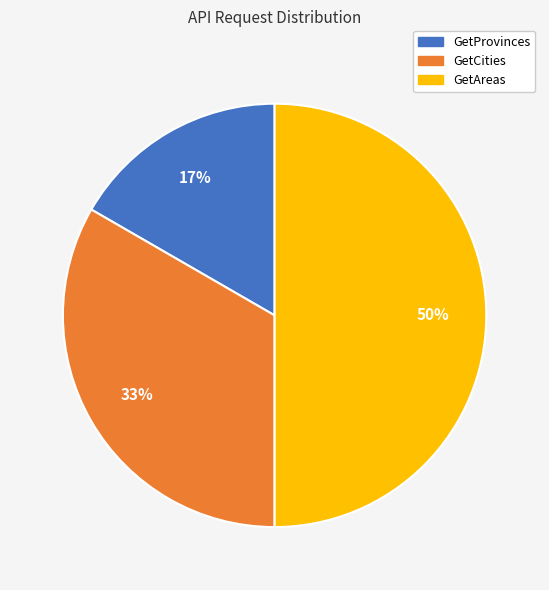

To the nearest percent, what portion does GetCities represent?

33%